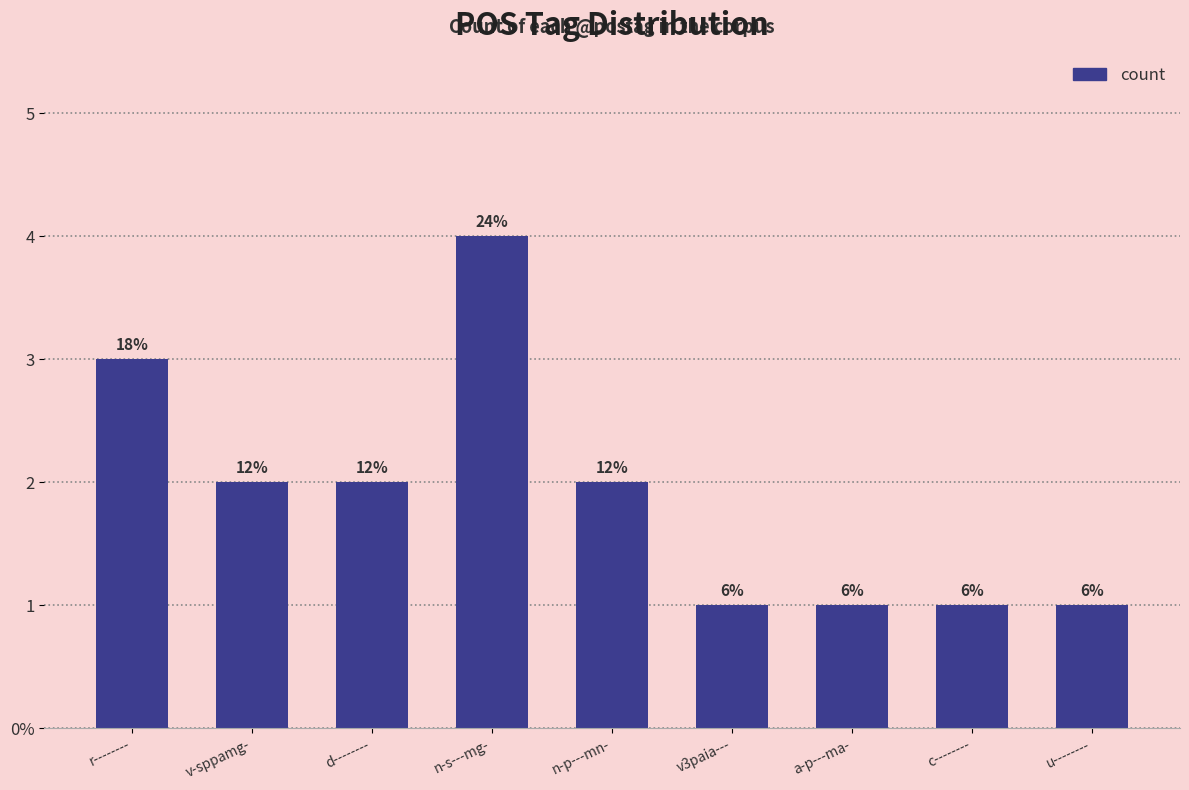

What is the change in value from n-p---mn- to v3paia---?

-1